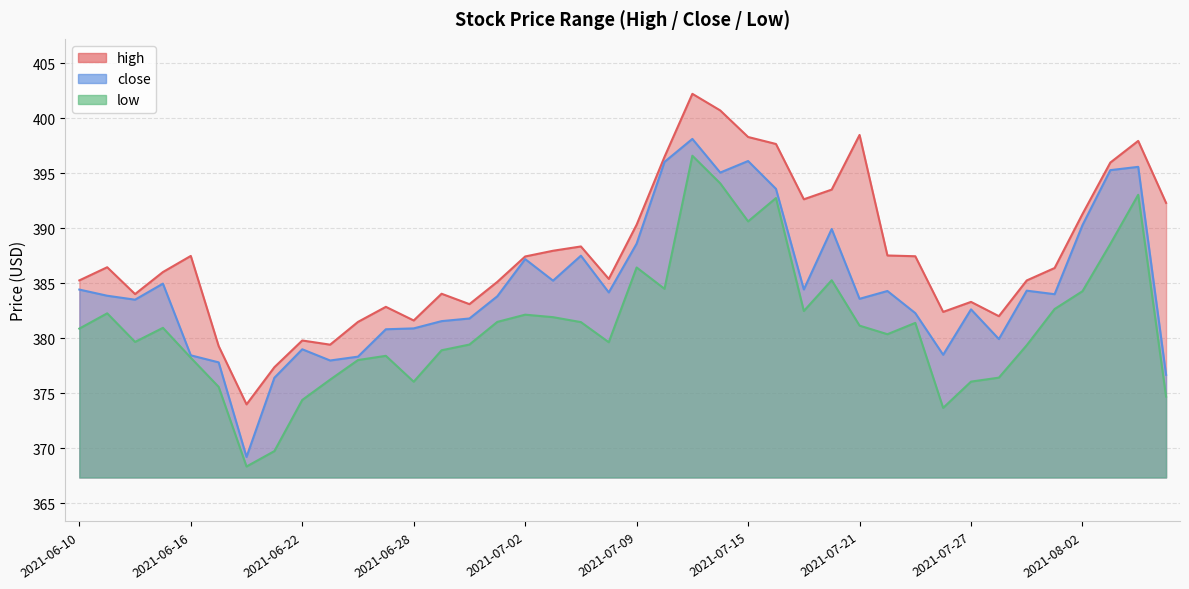

Is the value of high at 2021-06-28 greater than the value of low at 2021-06-23?

Yes